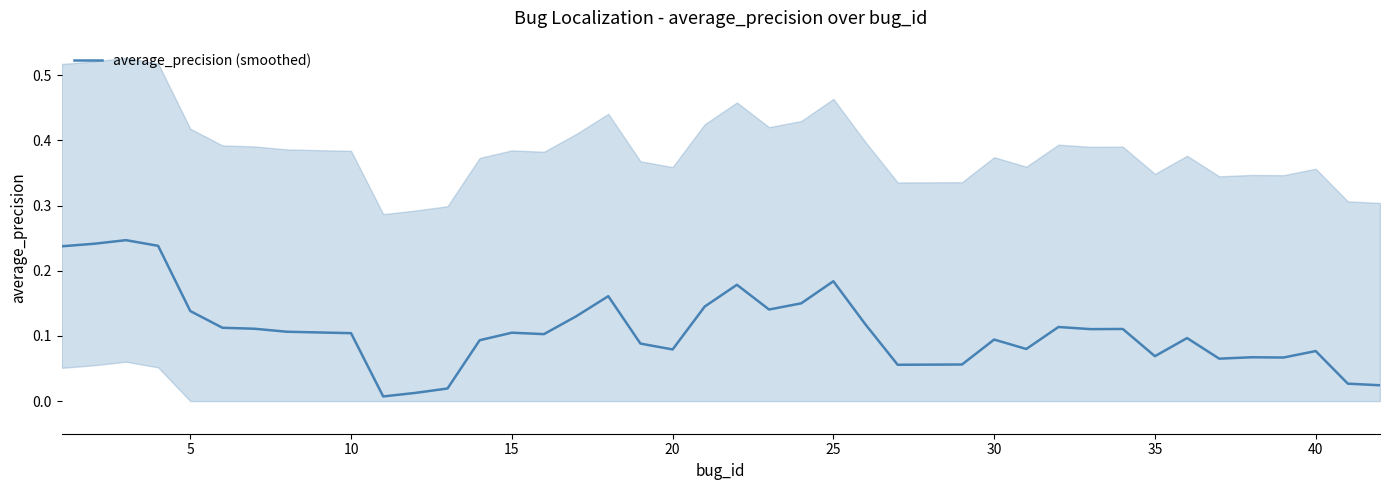

True or false: average_precision (smoothed) has a value of 0.0 at 35.

False